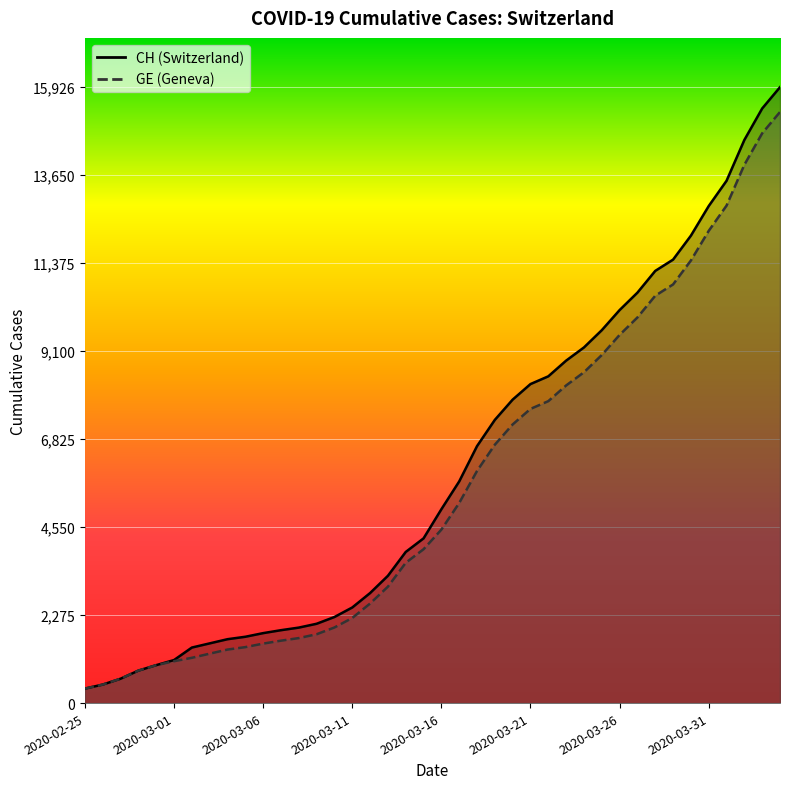

How many data points does each series have?

40